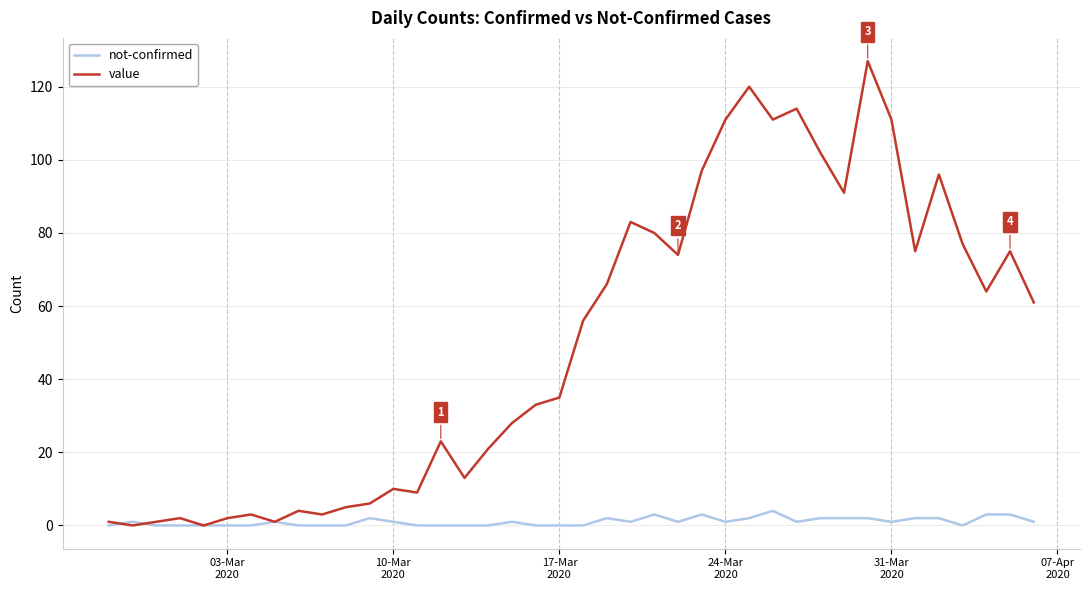

List the series in order of their peak value, highest first.

value, not-confirmed